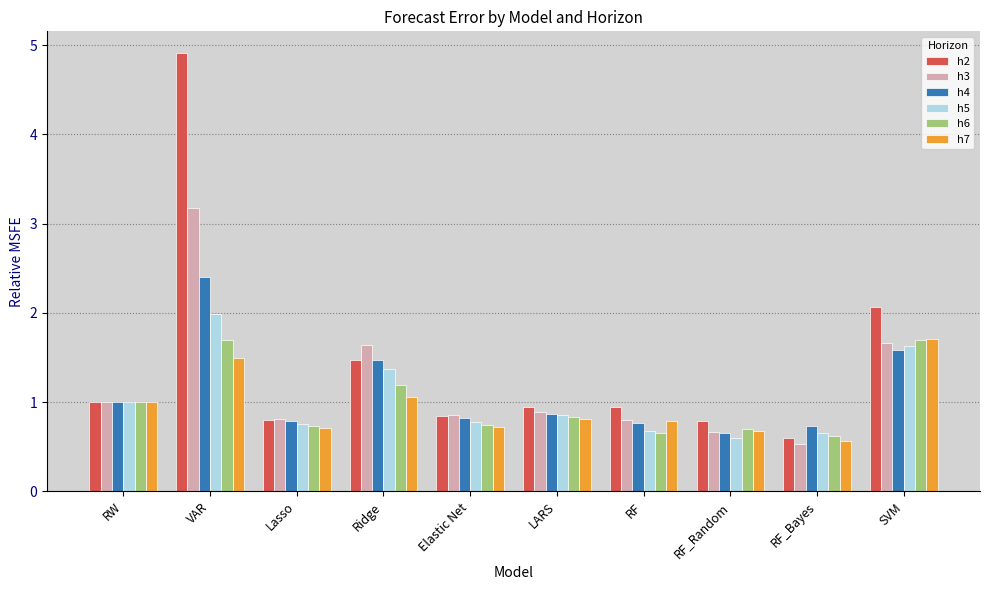

Reading left to right, what are all the values shown in this chart?

h2: 1.0	4.9	0.8	1.5	0.8	0.9	0.9	0.8	0.6	2.1
h3: 1.0	3.2	0.8	1.6	0.9	0.9	0.8	0.7	0.5	1.7
h4: 1.0	2.4	0.8	1.5	0.8	0.9	0.8	0.6	0.7	1.6
h5: 1.0	2.0	0.8	1.4	0.8	0.9	0.7	0.6	0.7	1.6
h6: 1.0	1.7	0.7	1.2	0.7	0.8	0.7	0.7	0.6	1.7
h7: 1.0	1.5	0.7	1.1	0.7	0.8	0.8	0.7	0.6	1.7